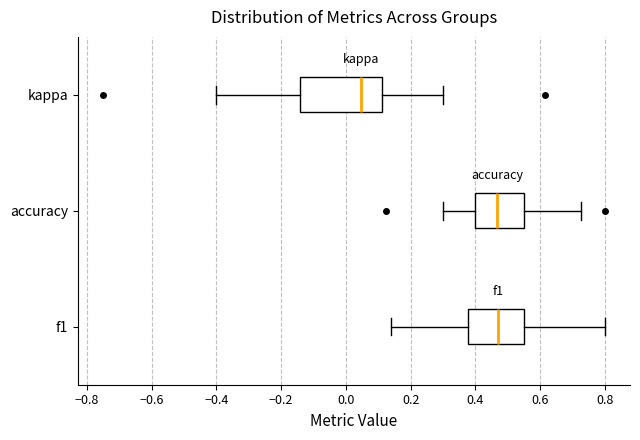

Which box has the furthest to the left median line?

kappa